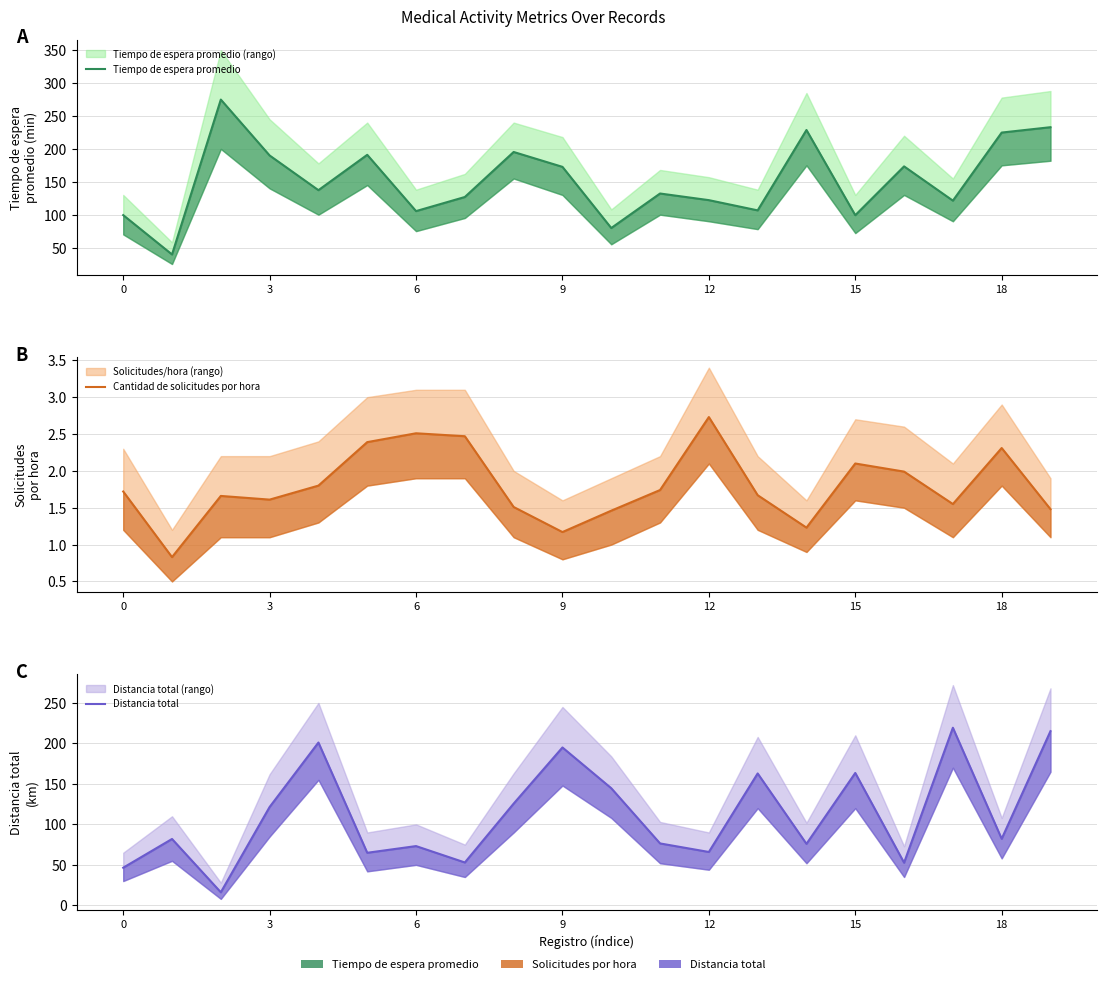

Count the number of data series in this chart.

3